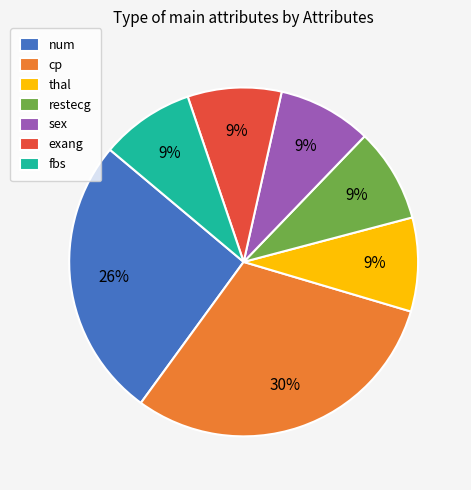

To the nearest percent, what percentage of the pie is fbs?

9%